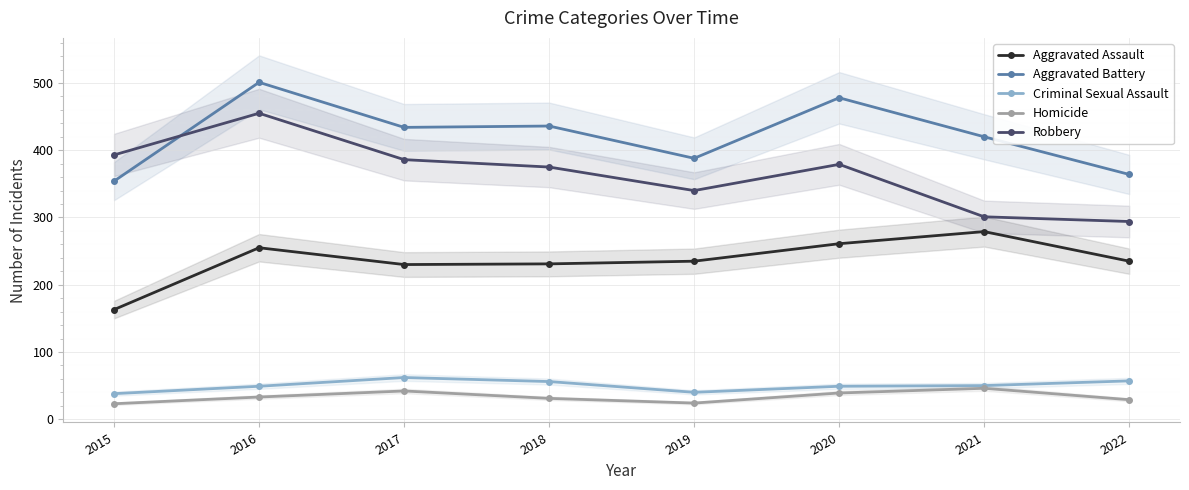

True or false: Criminal Sexual Assault and Aggravated Battery intersect in this chart.

False